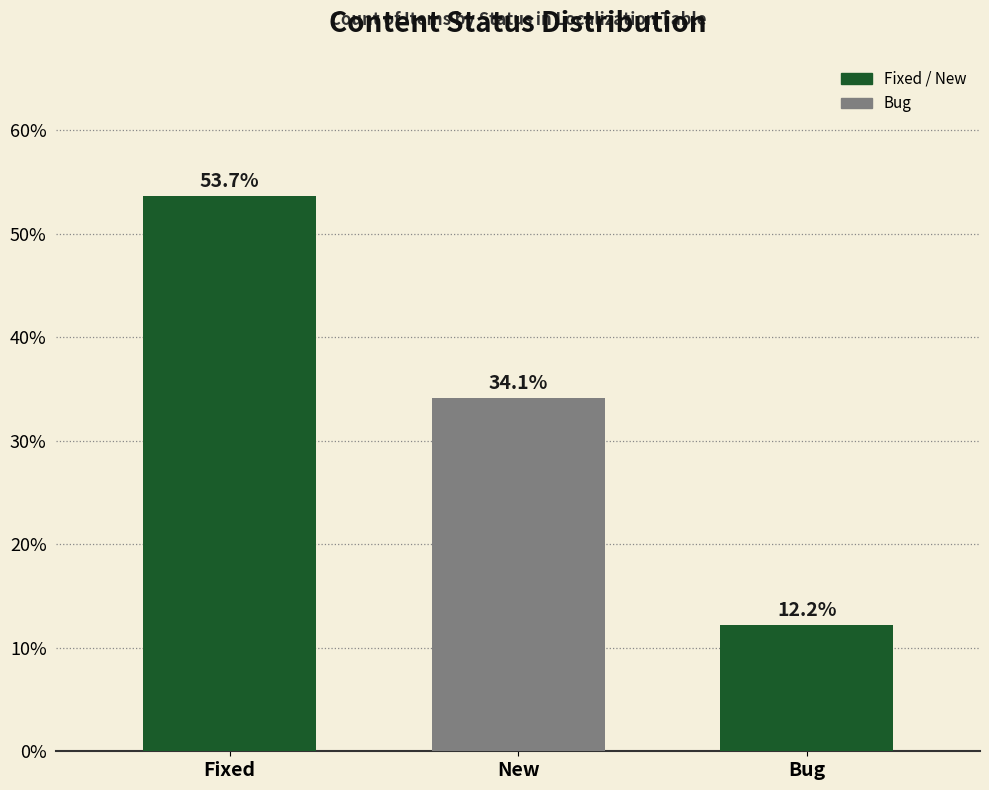

Reading left to right, extract all data points from this chart.

53.7	34.1	12.2